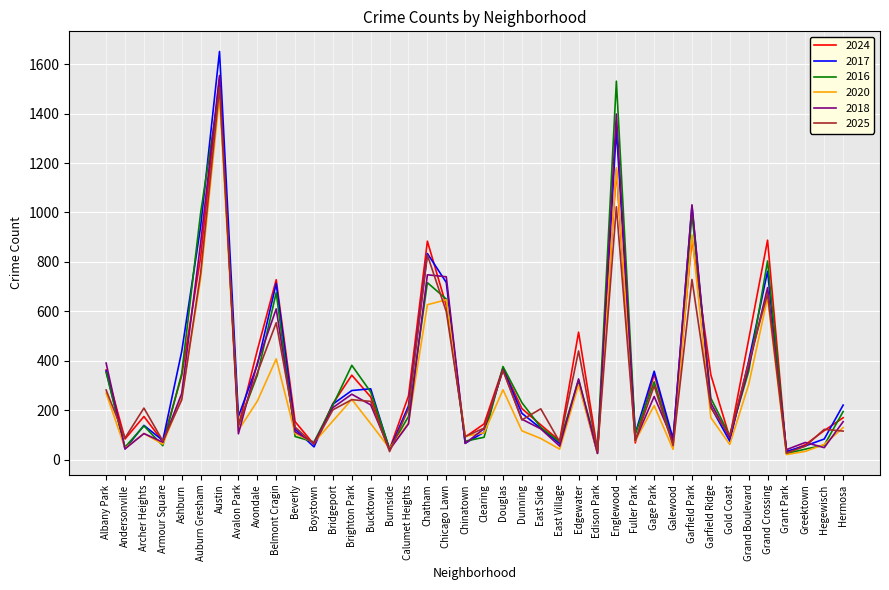

How many values in the 2016 series are below 221?

20